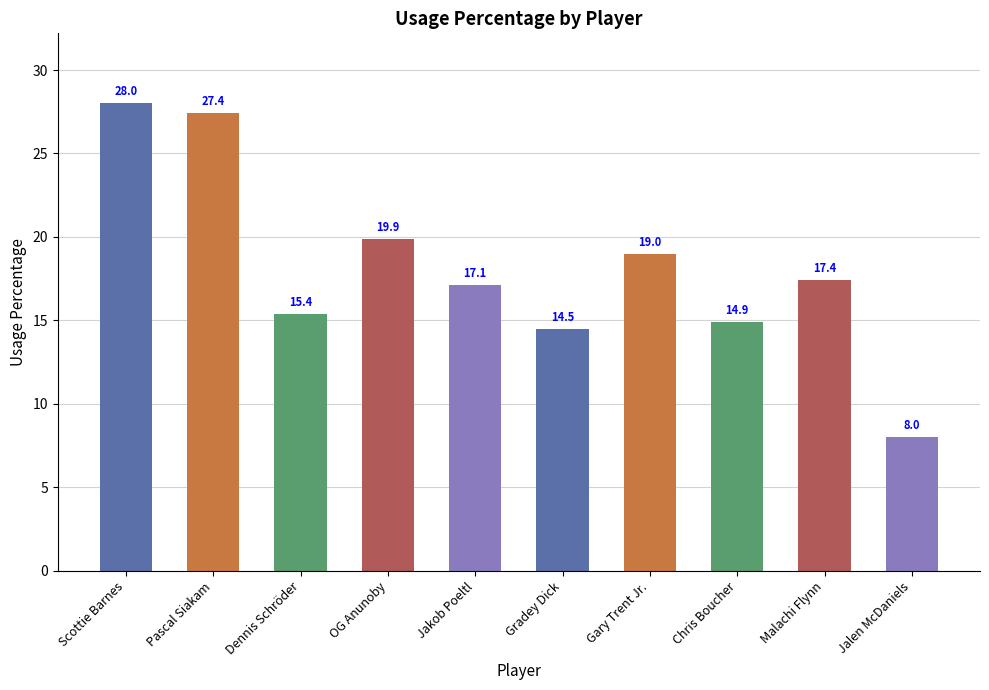

Is it true that the value at Gradey Dick is 23.2?

False